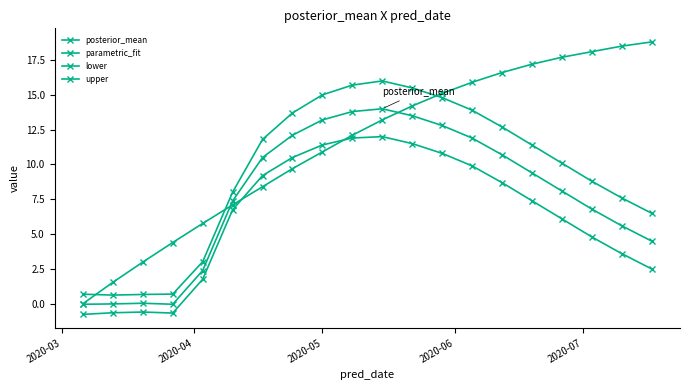

Does the chart have visible grid lines?

No